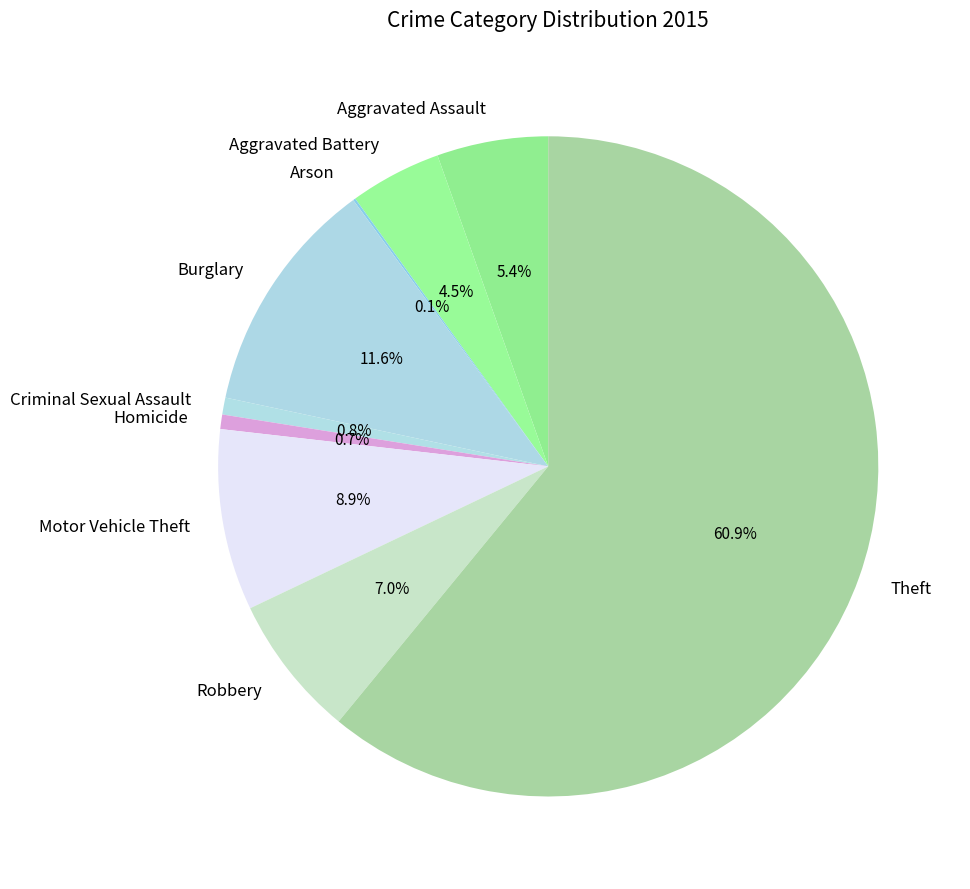

What is the total percentage of Motor Vehicle Theft and Burglary?

20.5%